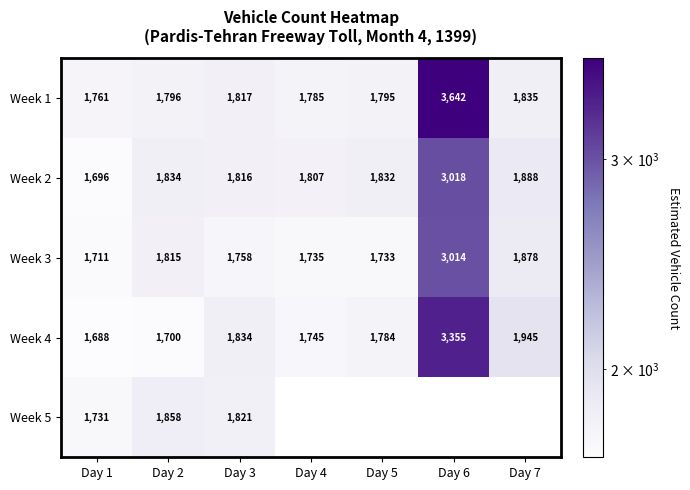

How many series are shown in this chart?

5